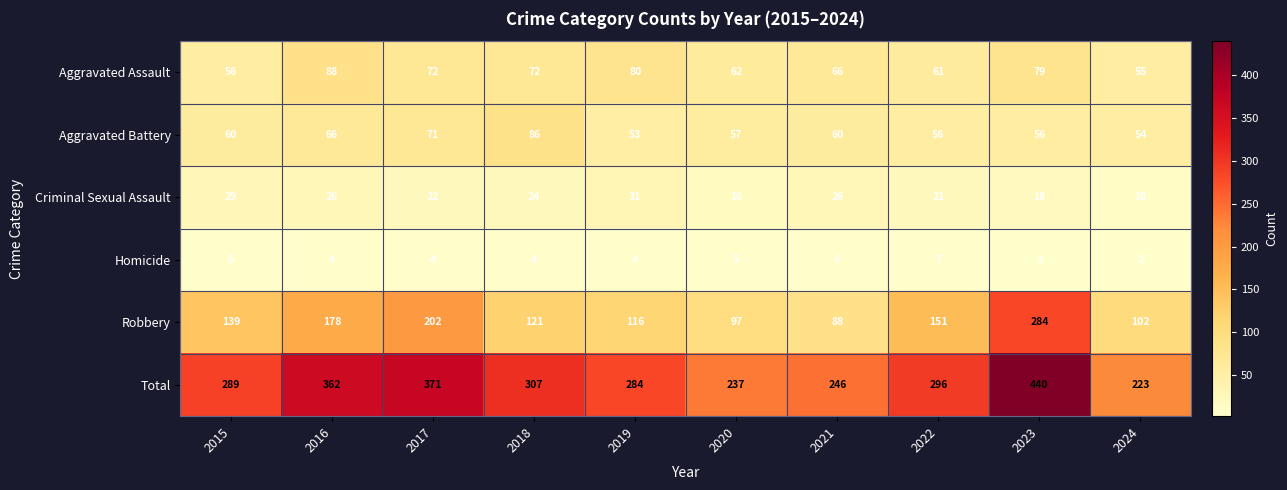

Between 2019 and 2023, which series saw the biggest shift?

Robbery